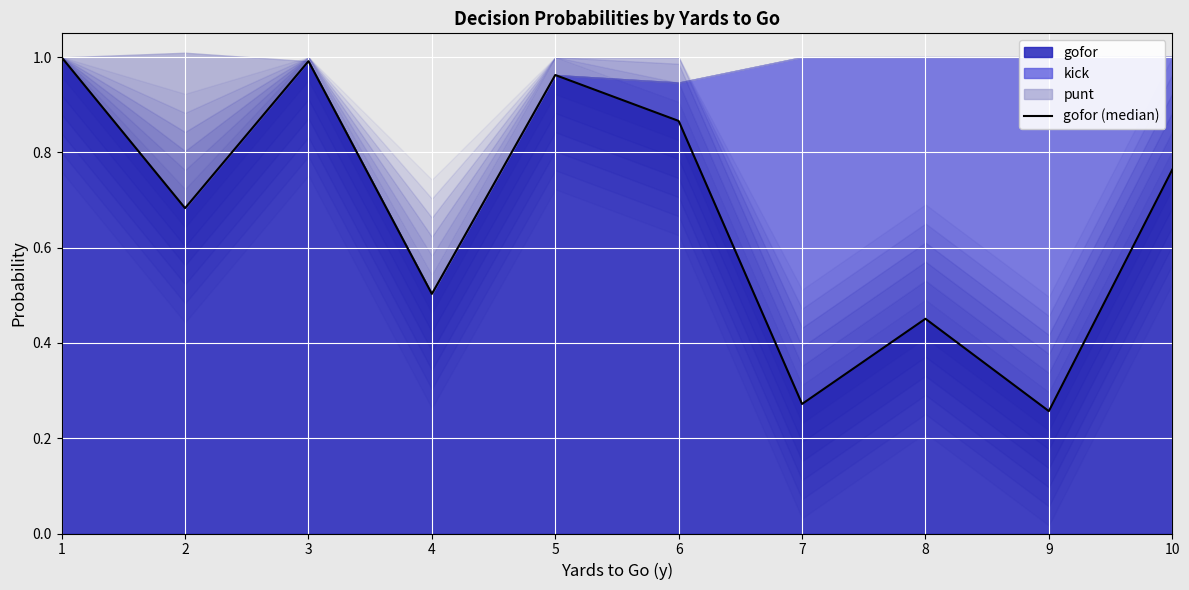

How many points are higher than both their immediate neighbors (excluding endpoints)?

3